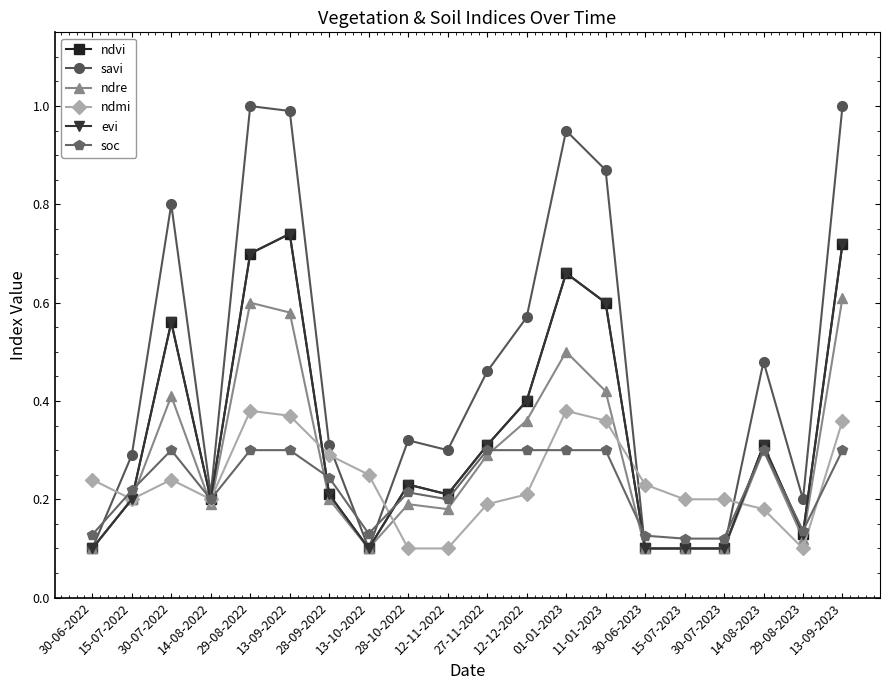

Does the chart have visible grid lines?

No